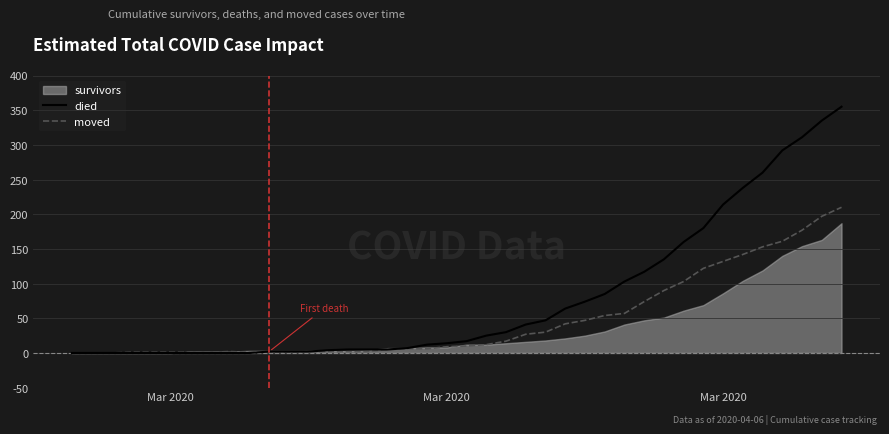

What is the highest value of the moved series?

210